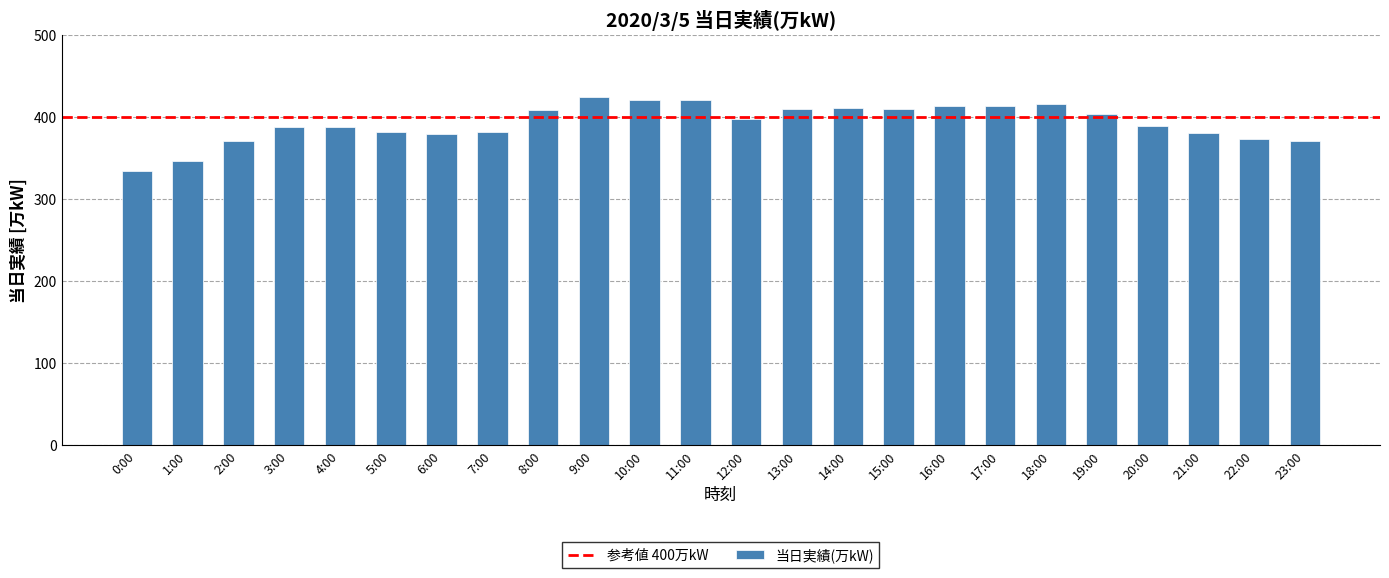

What is the label of the 3rd bar from the right?

21:00